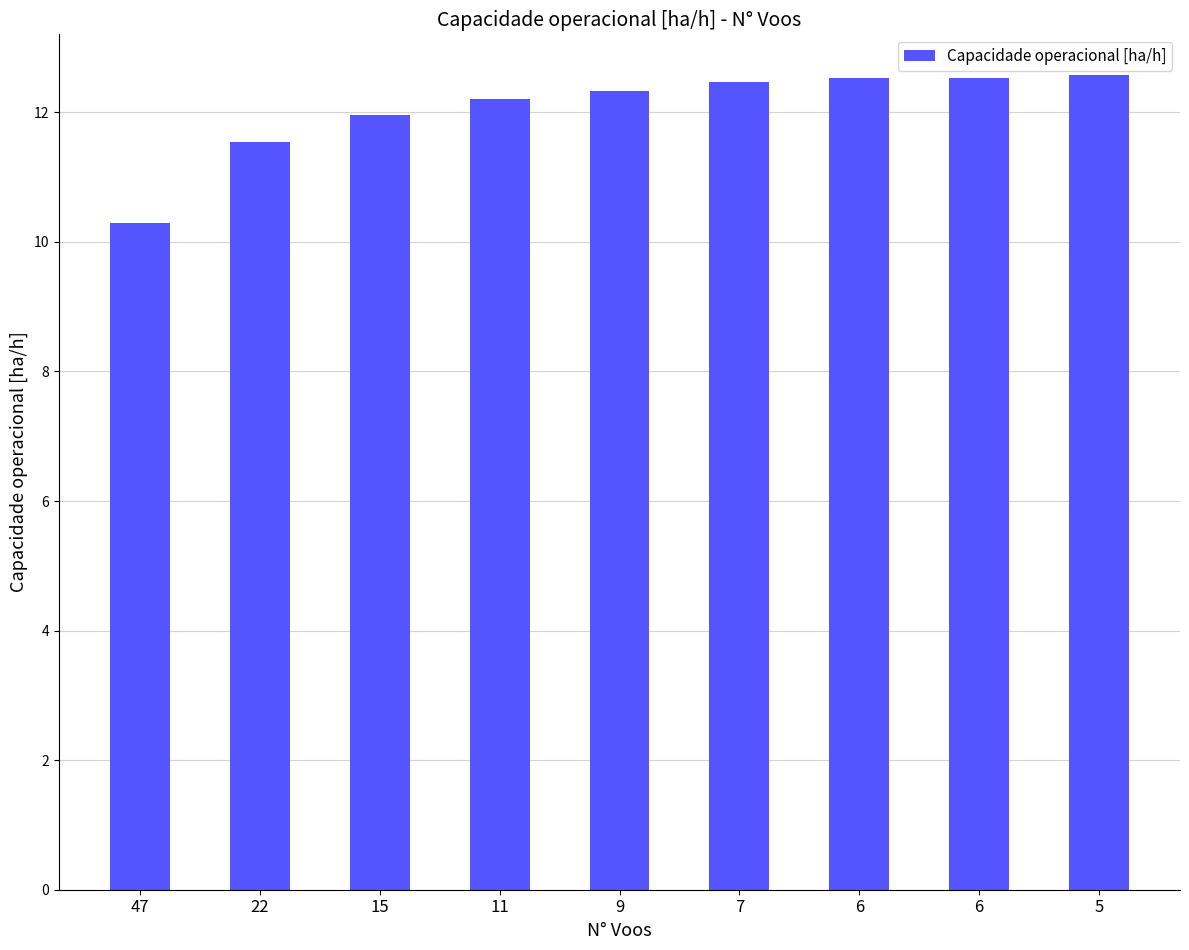

How many categories are shown in the chart?

9